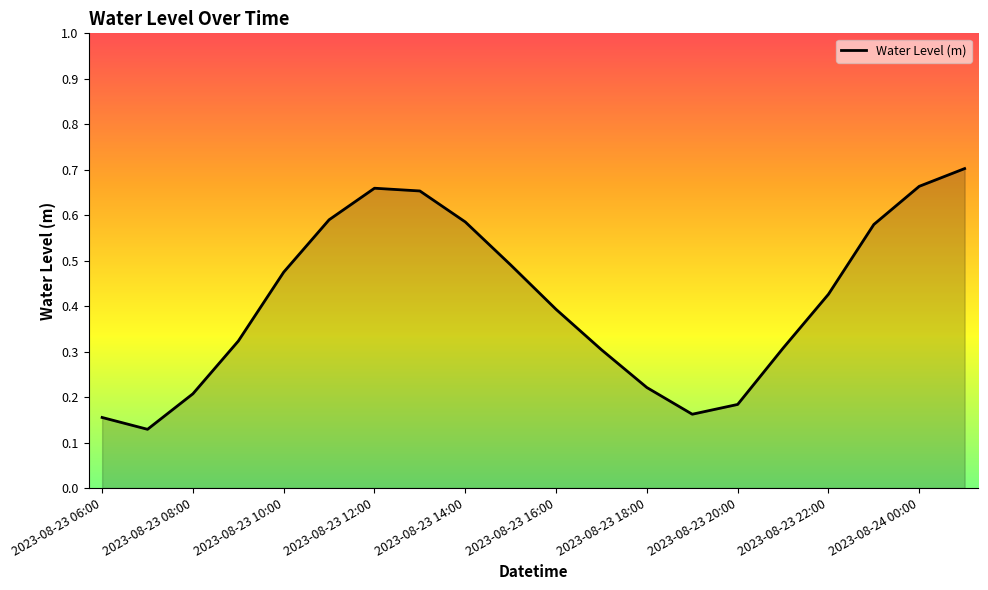

Does the chart have visible grid lines?

No